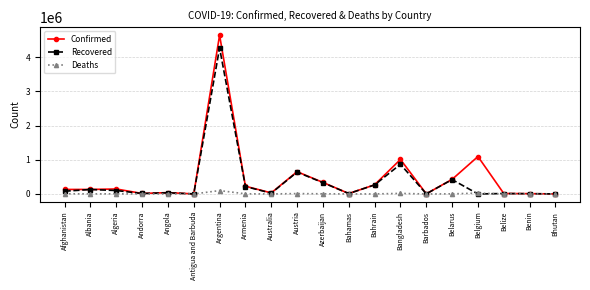

Is this an area chart (filled region under the line)?

No